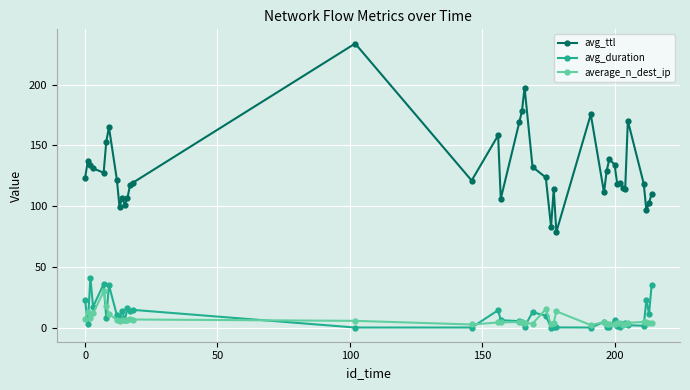

In avg_duration, how many points are higher than both neighbors (excluding endpoints)?

13